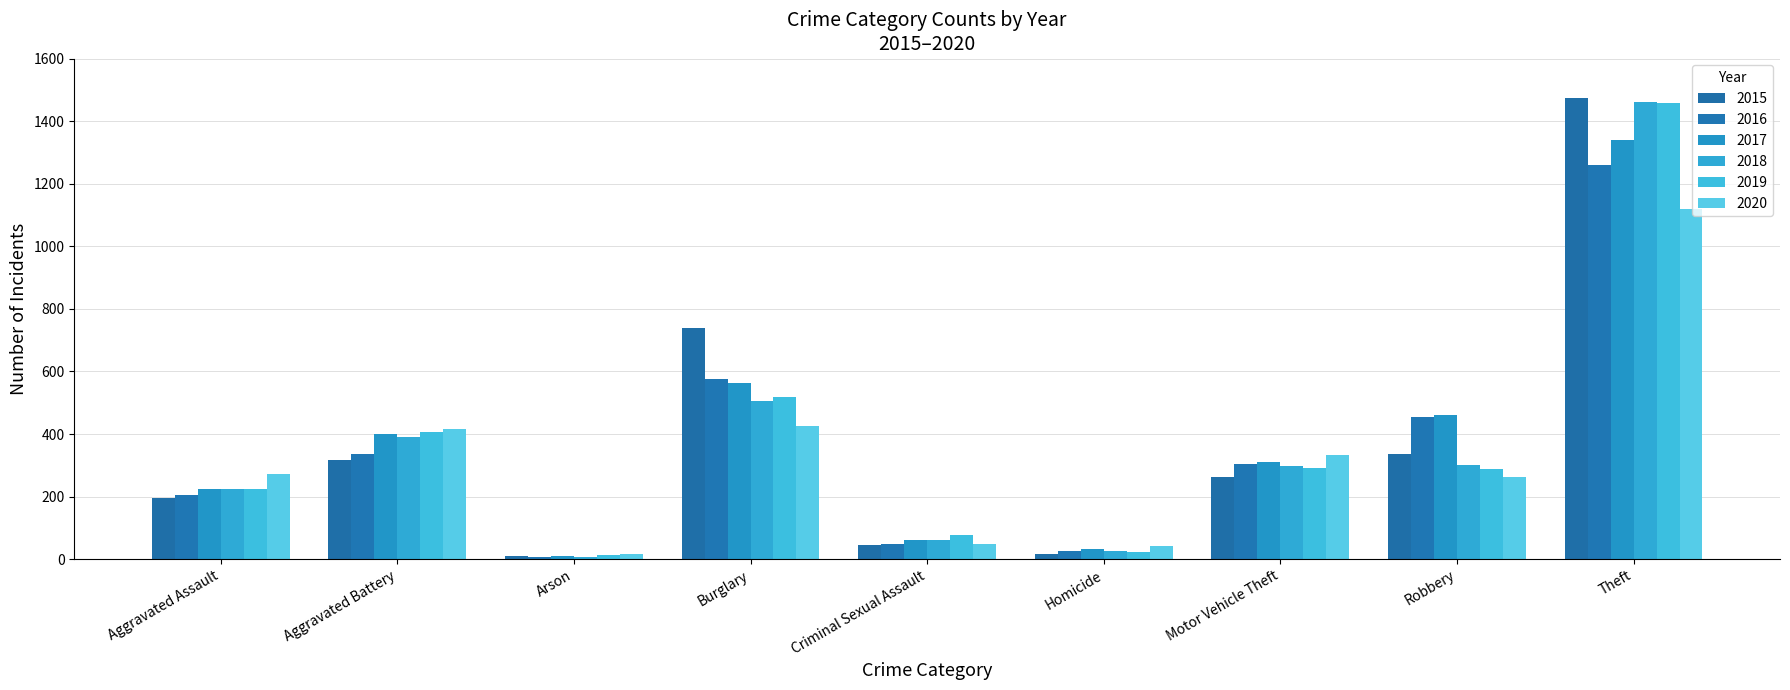

How many categories are shown in the chart?

9